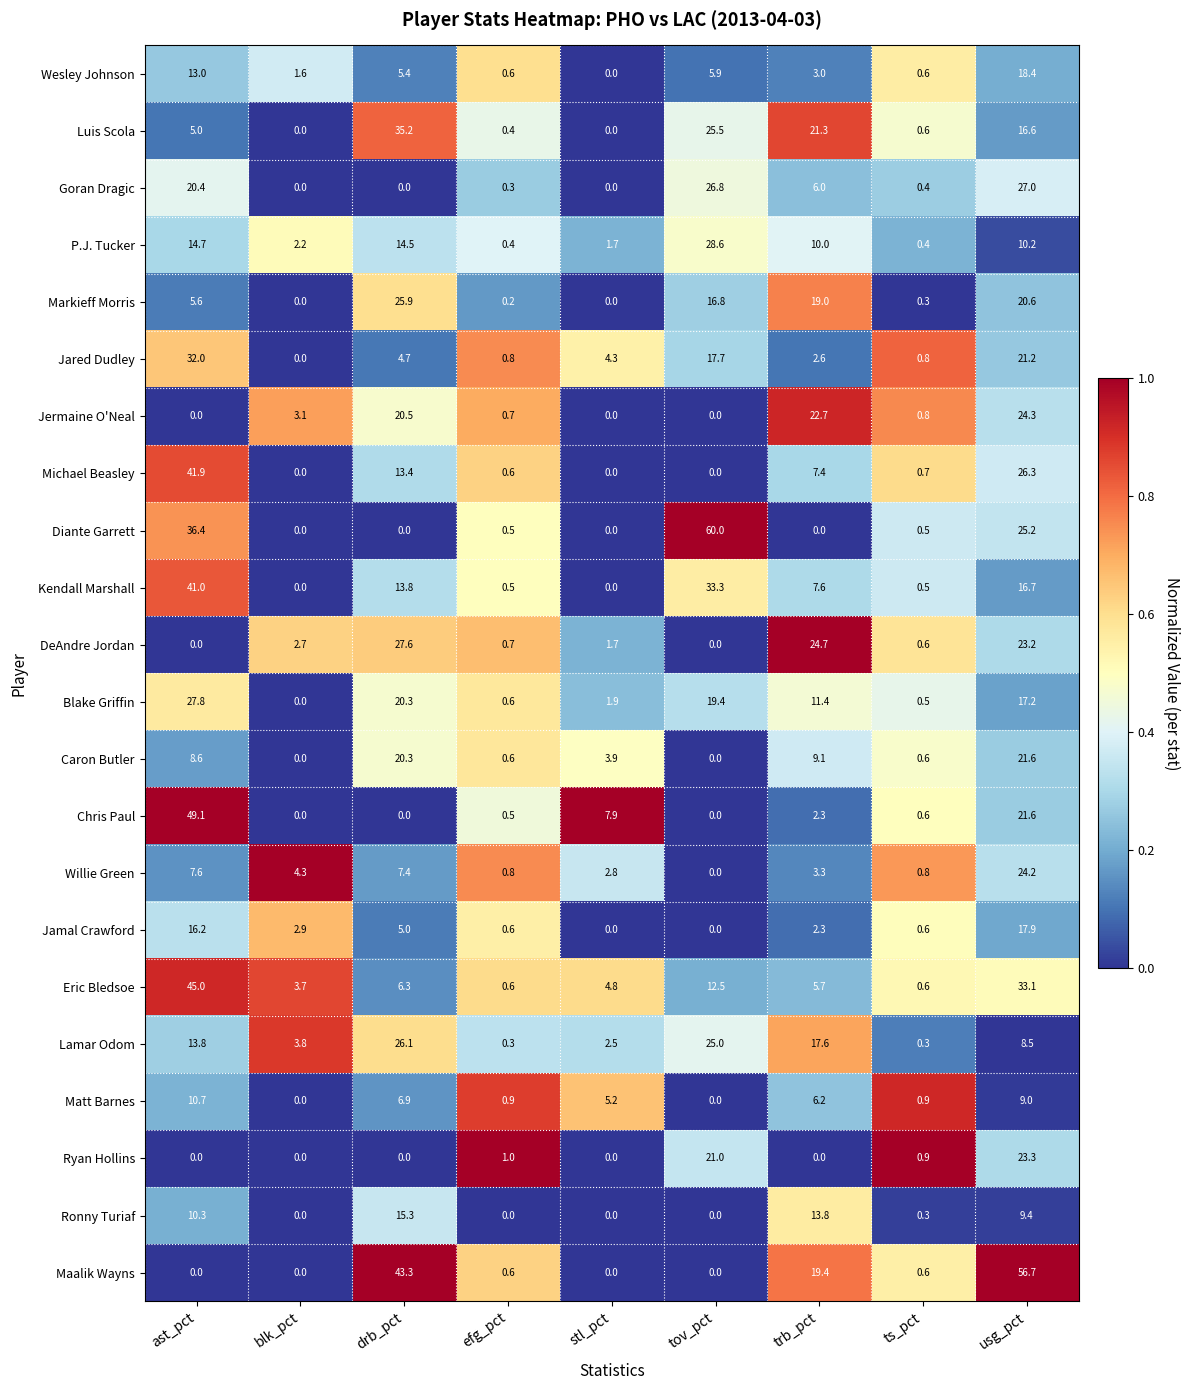

What is the total value across all series at ts_pct?

12.9